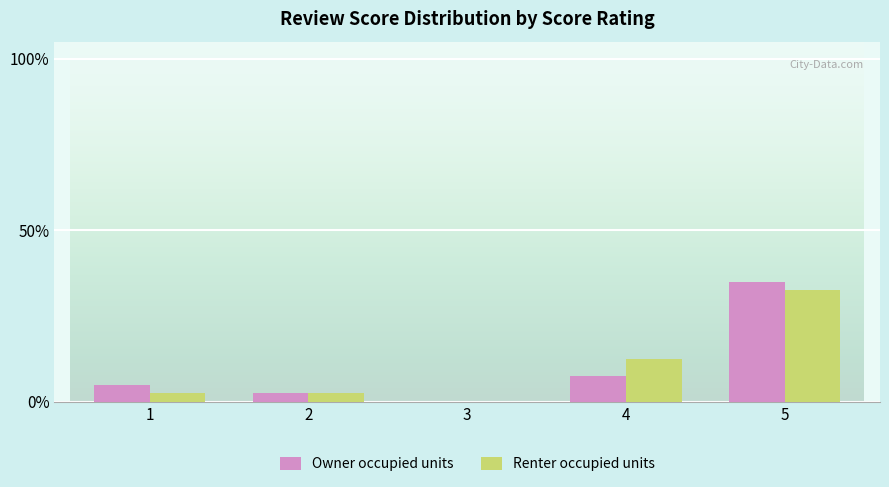

What is the sum of the Renter occupied units values at 1 and 5?

35.0